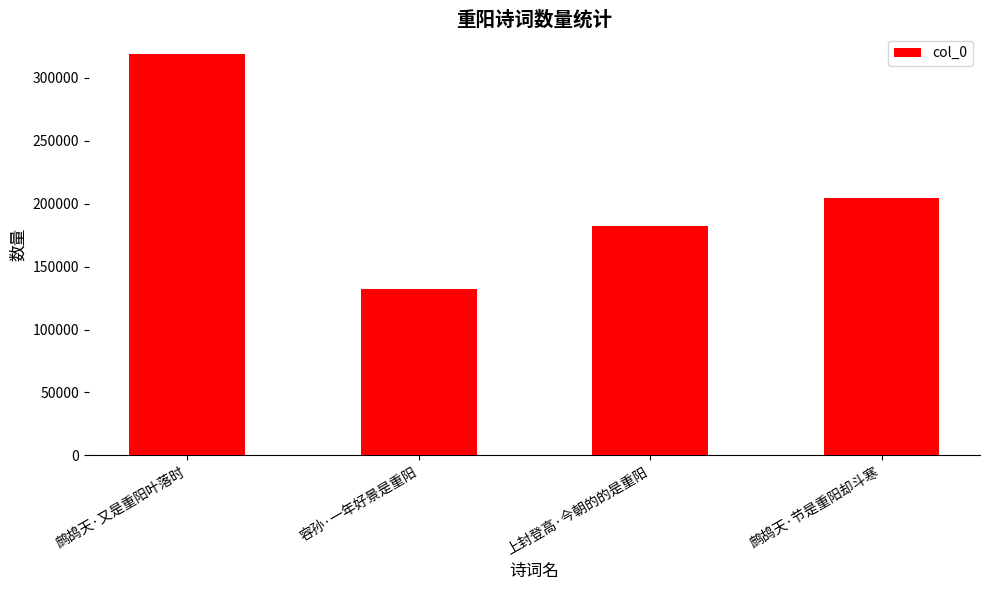

True or false: the data shows 140450 at 鹧鸪天·又是重阳叶落时.

False